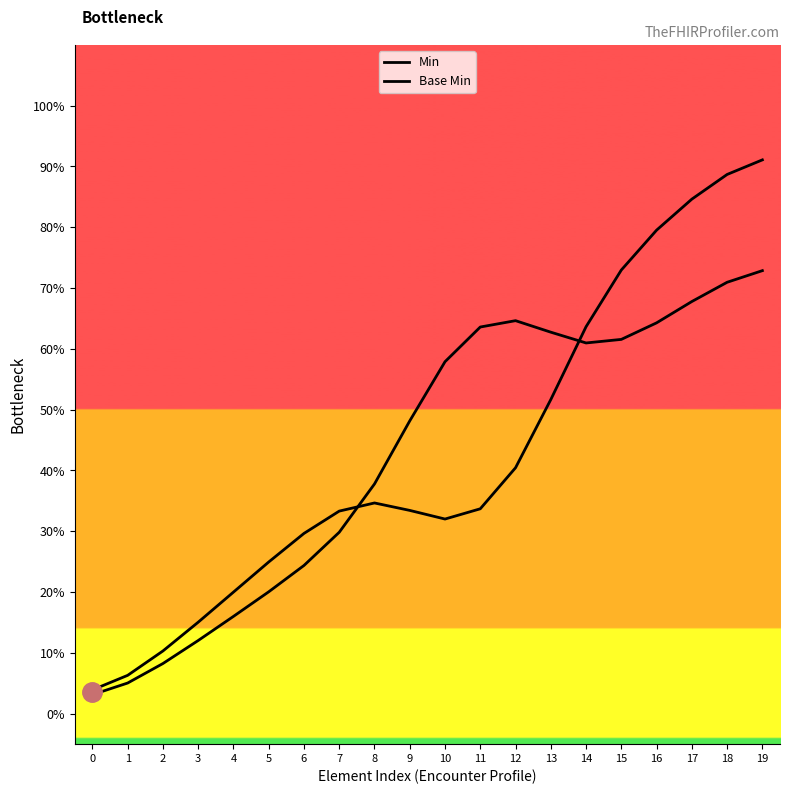

What is the total value across all series at 2?

0.2